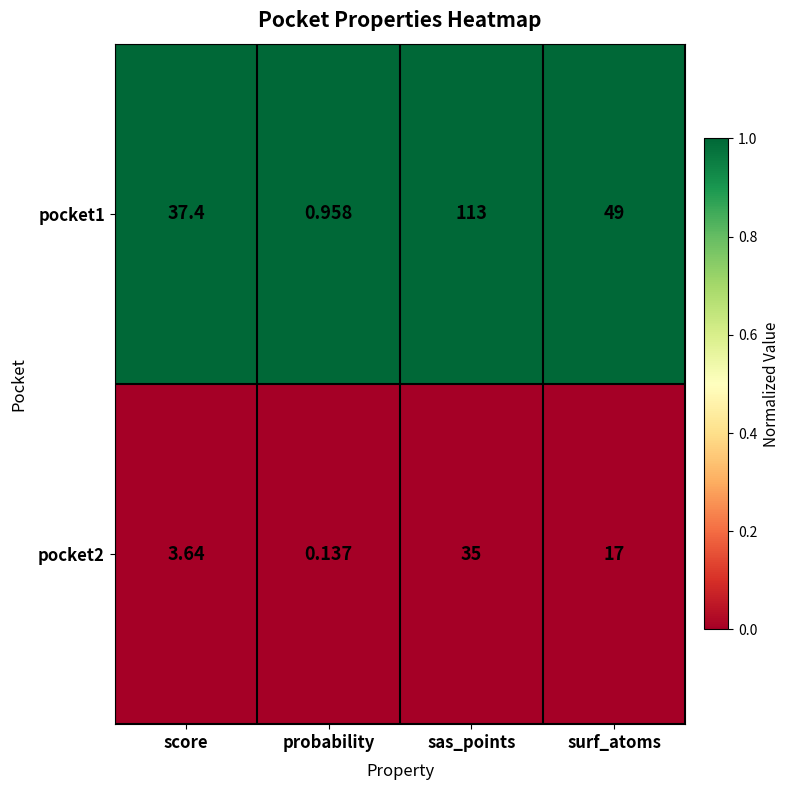

What is the spread (max minus min) of values at sas_points?

78.0